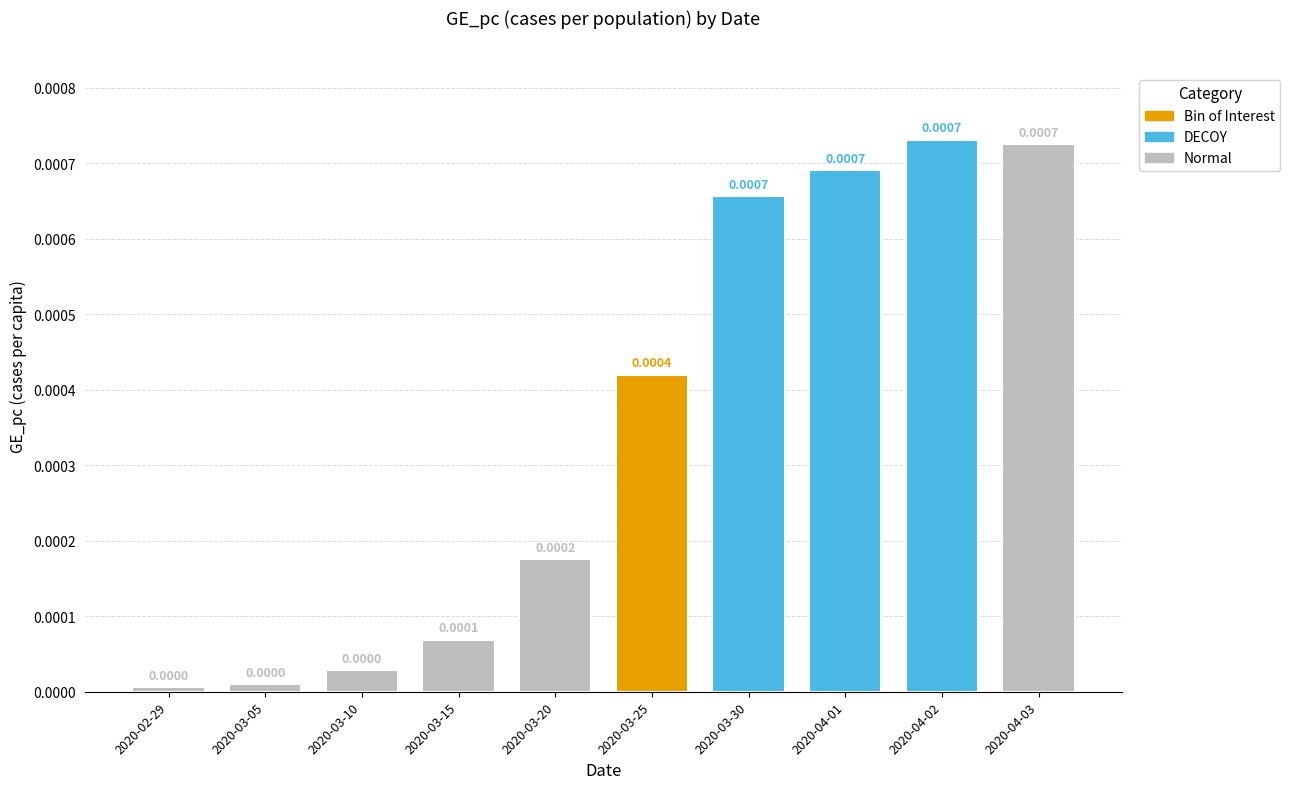

Which has a higher value, 2020-03-05 or 2020-04-03?

2020-04-03